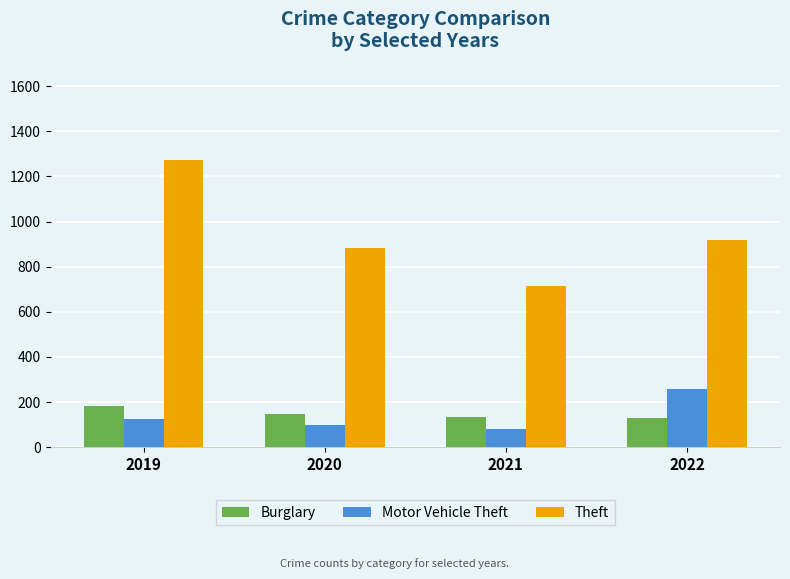

How many series are shown in this chart?

3